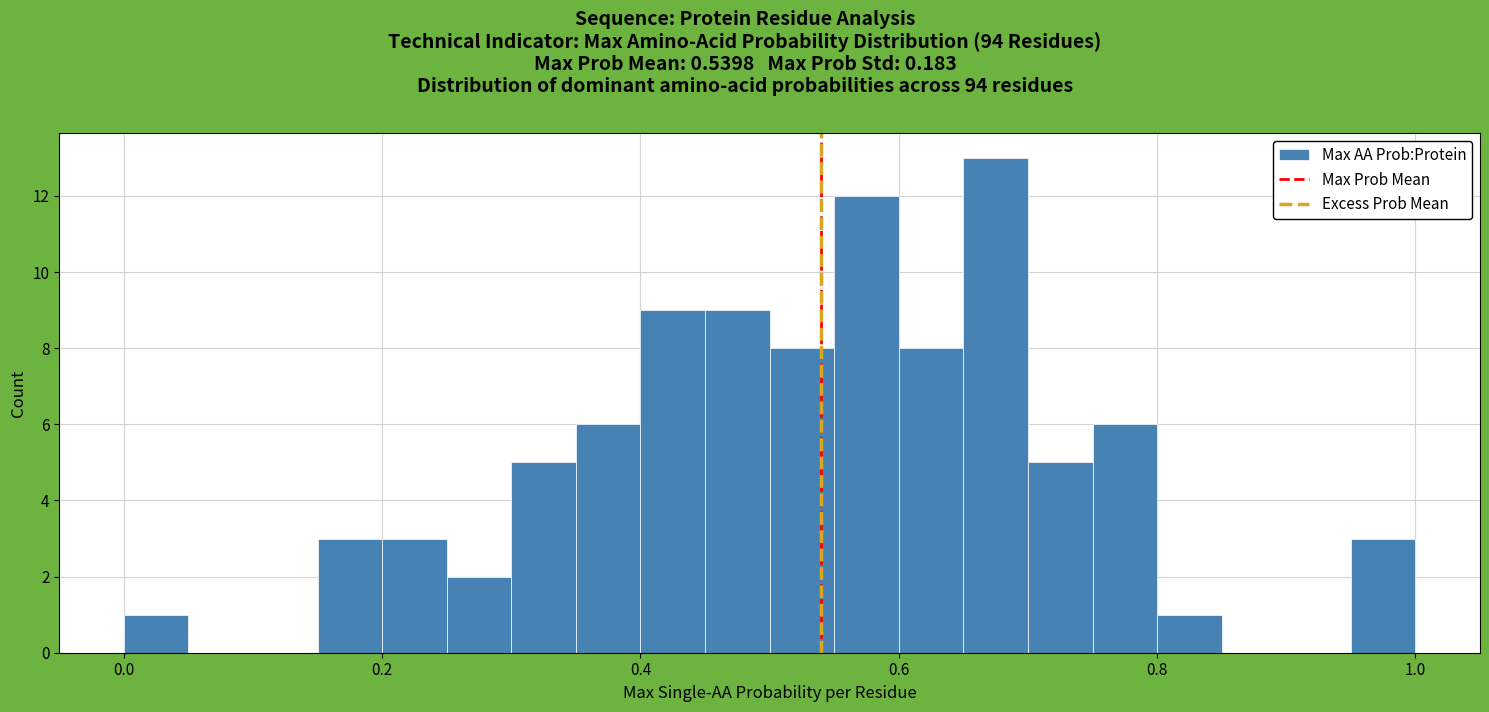

Around what value on the x-axis is the tallest bar? Give the approximate position of its centre, as read against the axis.

0.68